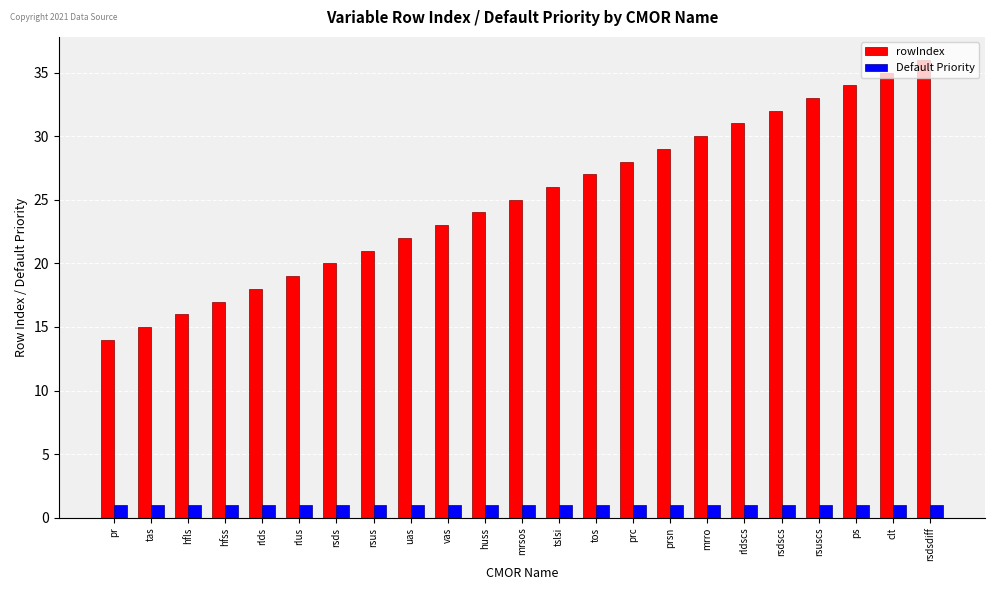

What is the sum of all Default Priority values?

23